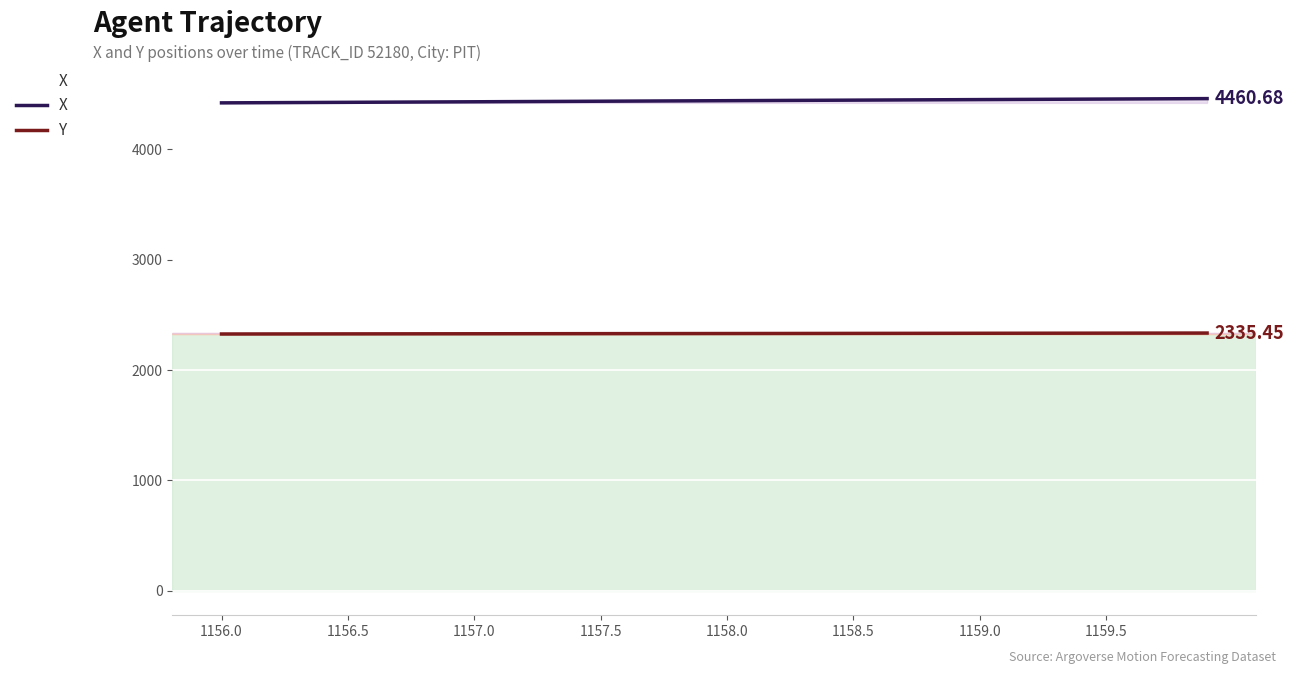

True or false: X has more than 2 points higher than both neighbors.

False